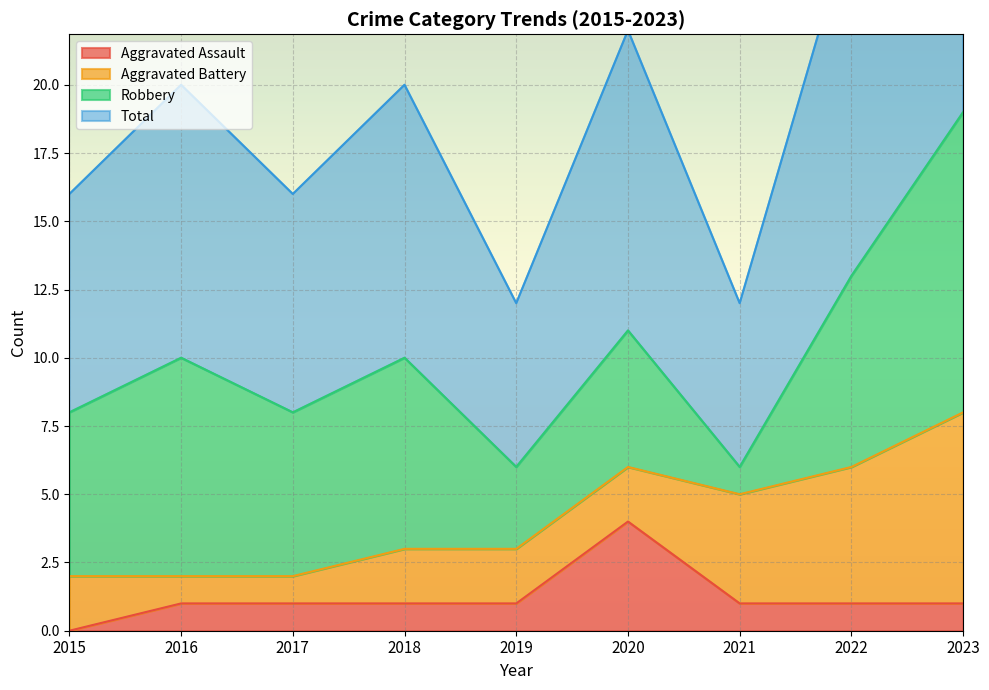

What is the highest value of the Aggravated Assault series?

4